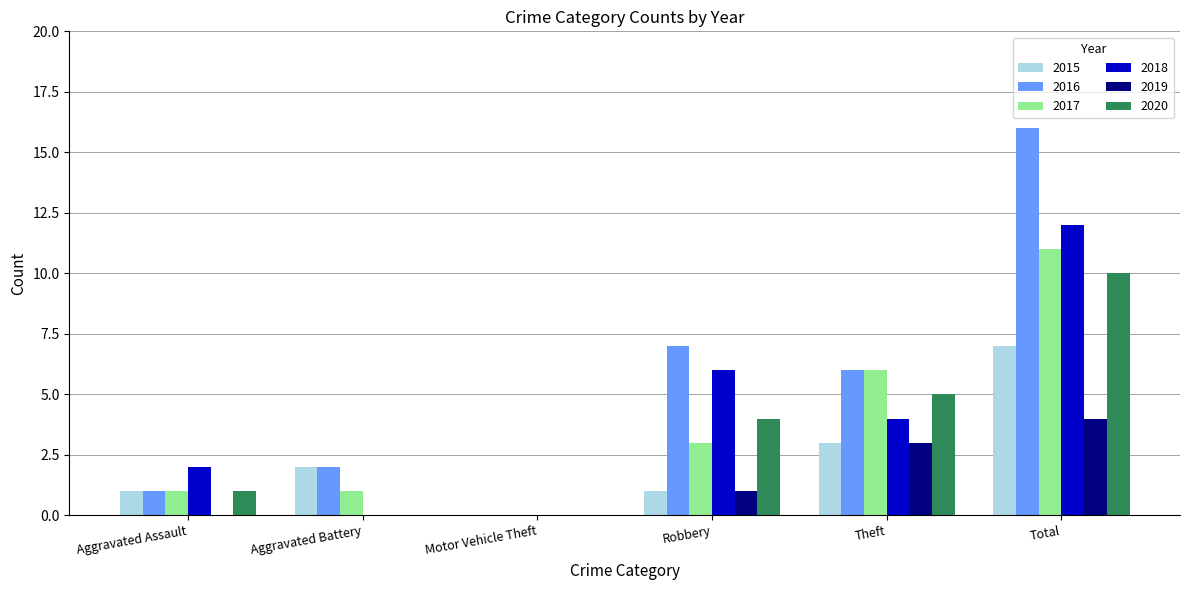

Which label corresponds to the largest value in the chart?

Total